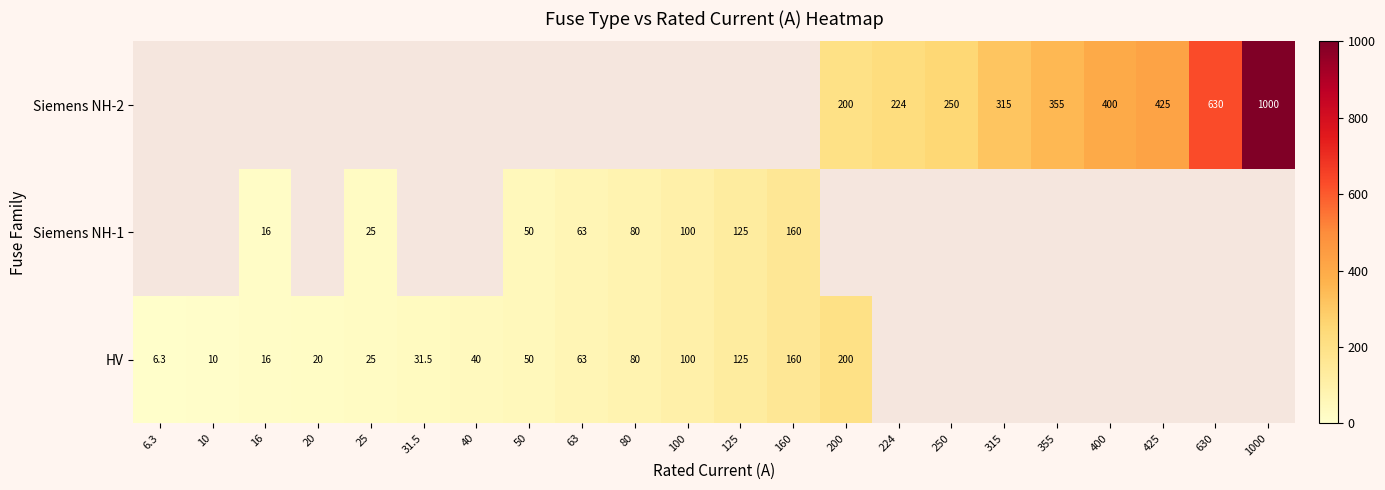

What is the sum of the Siemens NH-1 values at 63 and 16?

79.0